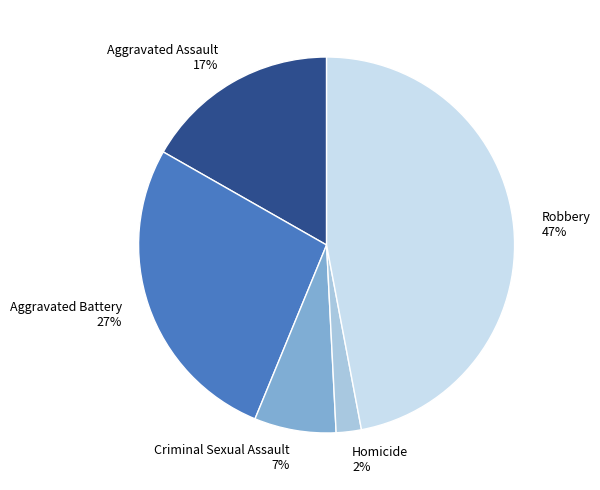

Does Aggravated Battery represent more than half of the total?

No